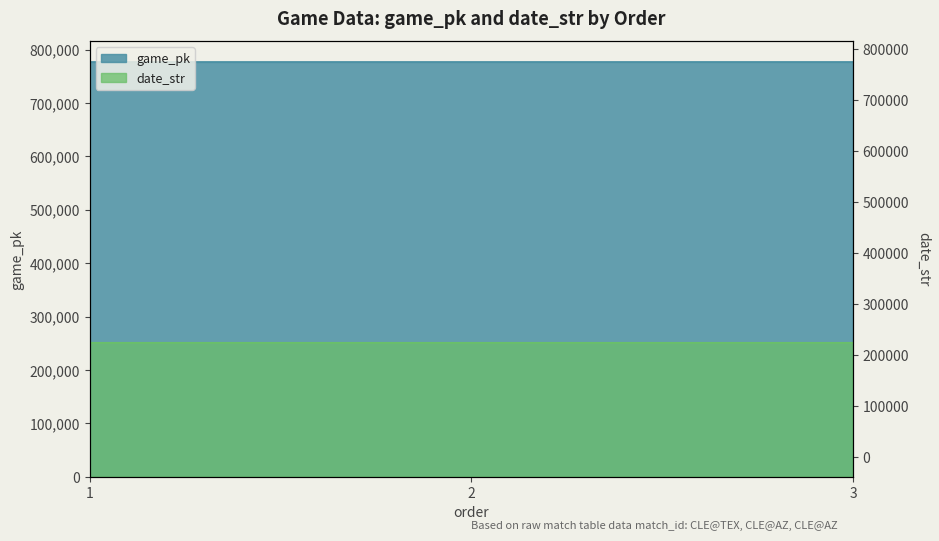

Reading left to right, what are all the values shown in this chart?

game_pk: 776641	776658	776672
date_str: 250822	250820	250819